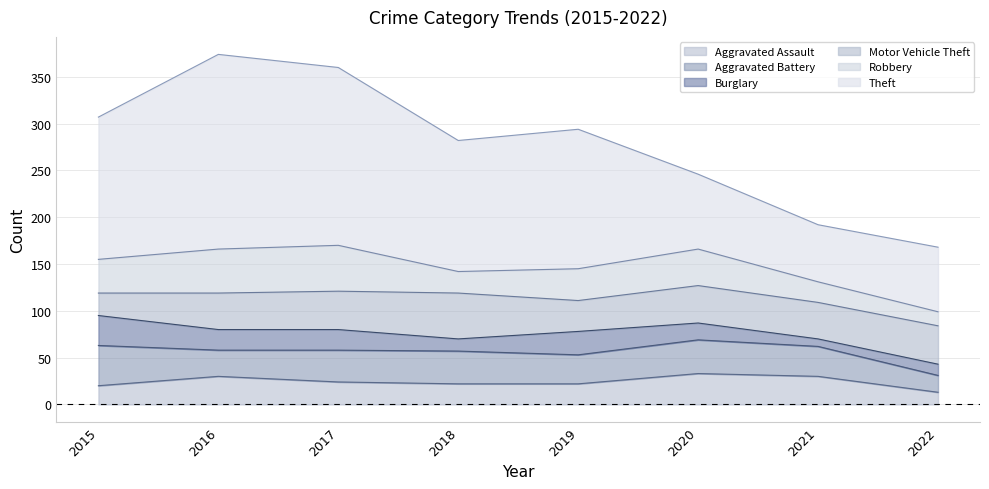

Which series has the largest total across all categories?

Theft